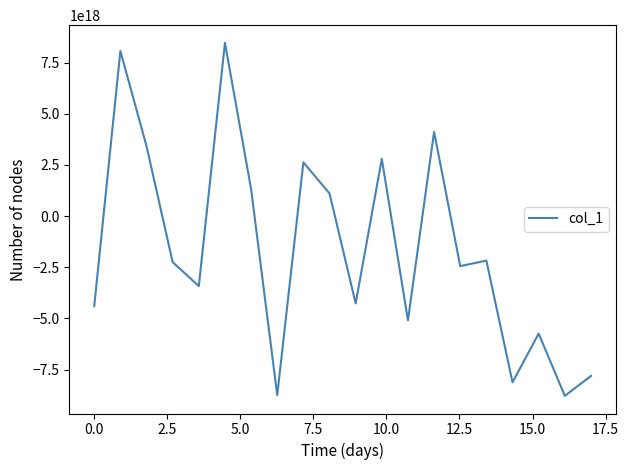

What is the minimum value shown in the chart?

-8782825591500822528